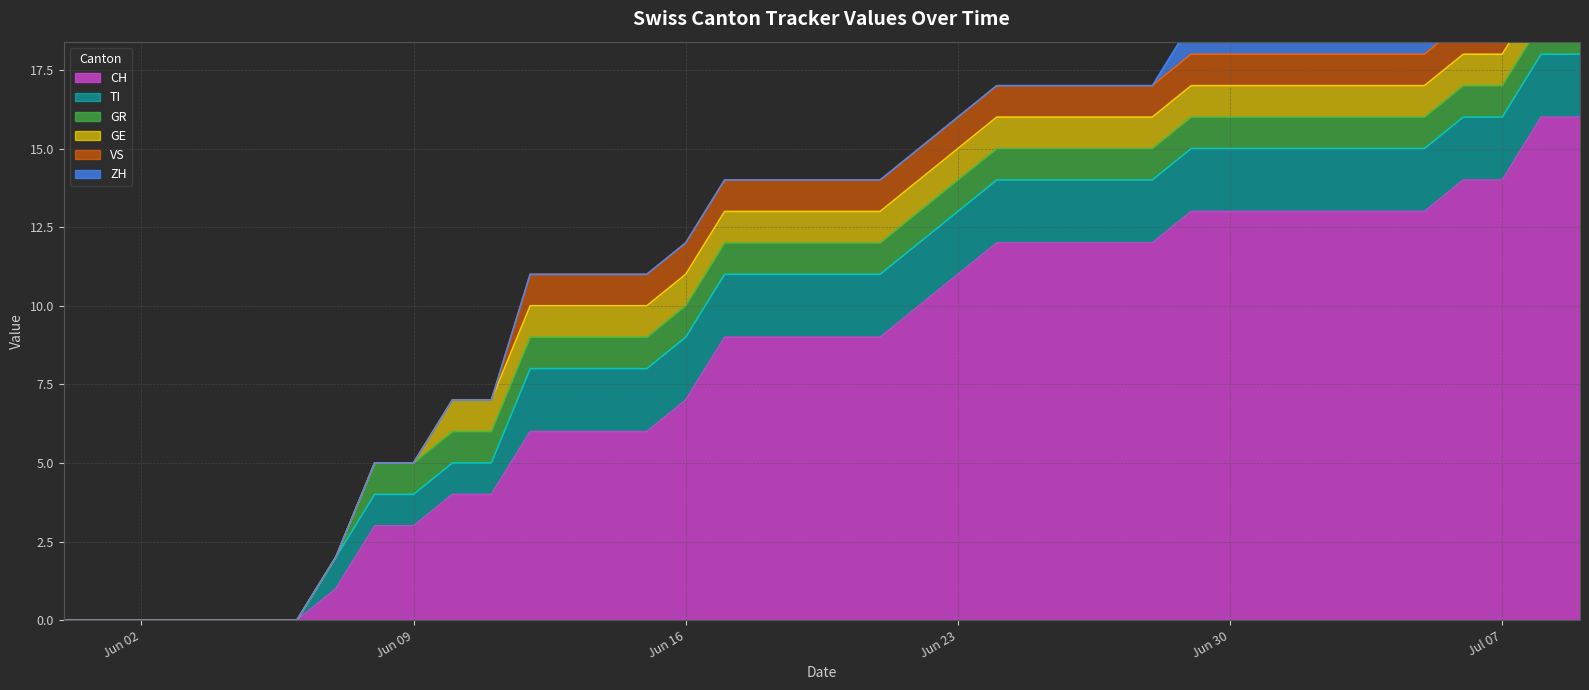

How many series are shown in this chart?

6